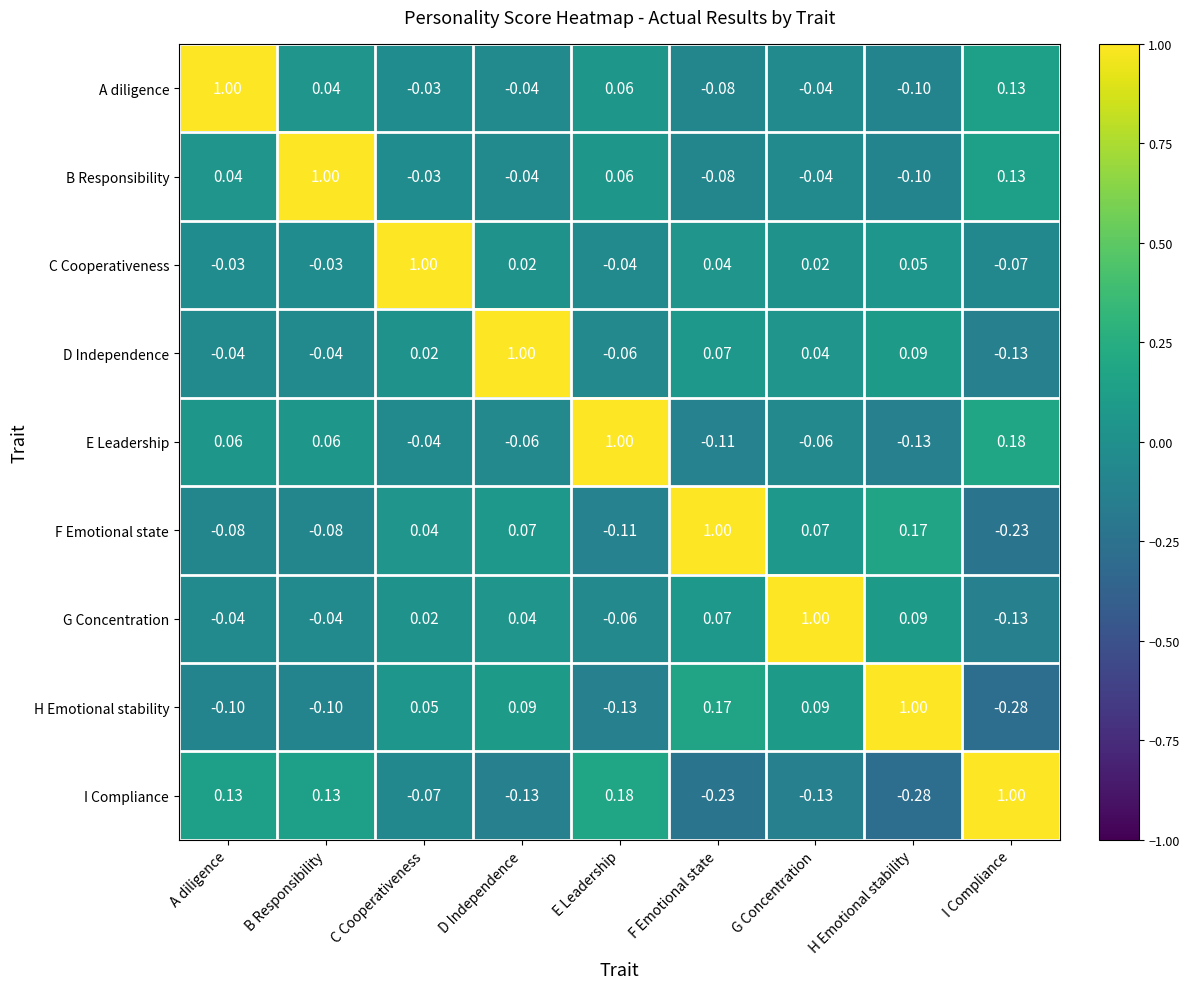

Which category has the highest value in the I Compliance series?

I Compliance